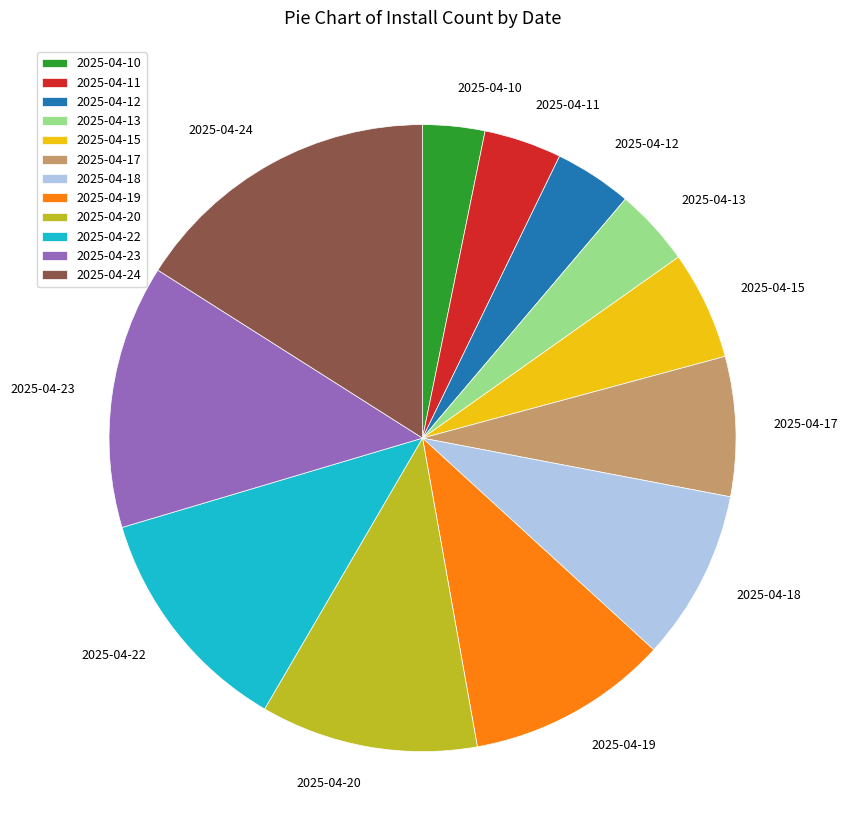

The 2025-04-11 slice represents 4% of the pie. True or false?

True